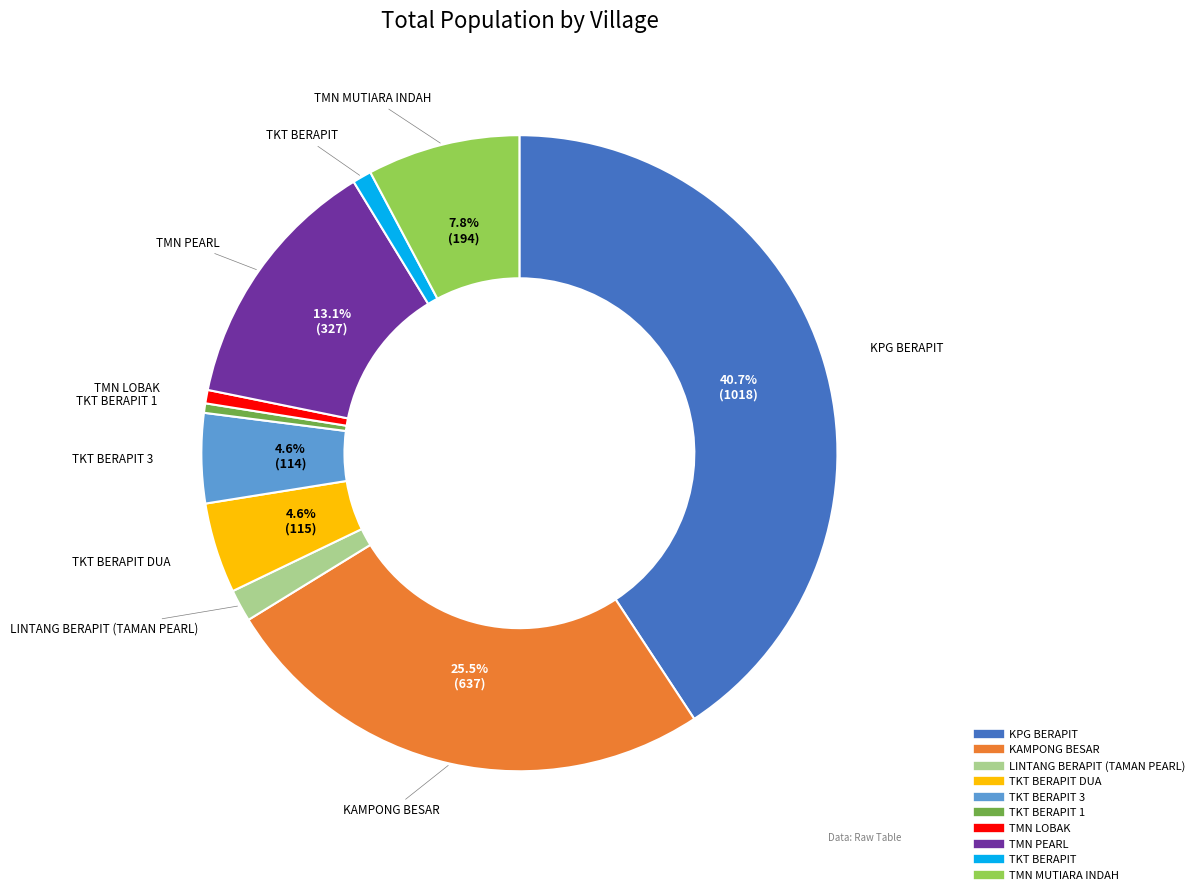

Is there any slice that represents more than half of the pie?

No